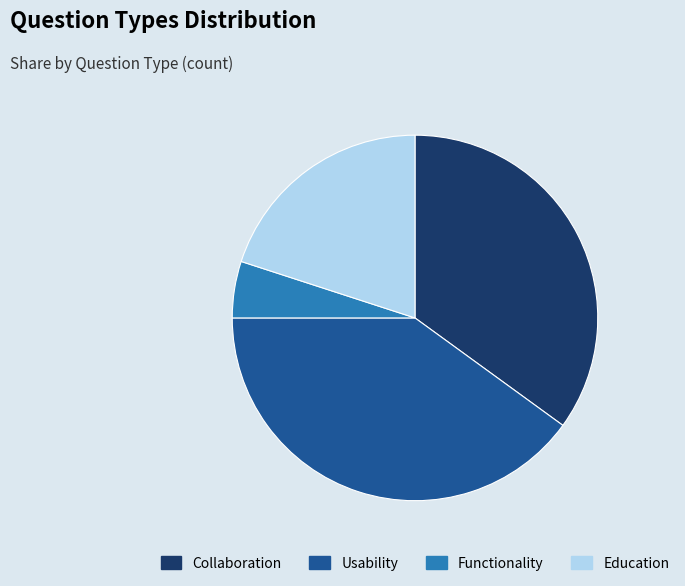

Between Functionality and Collaboration, which is larger?

Collaboration